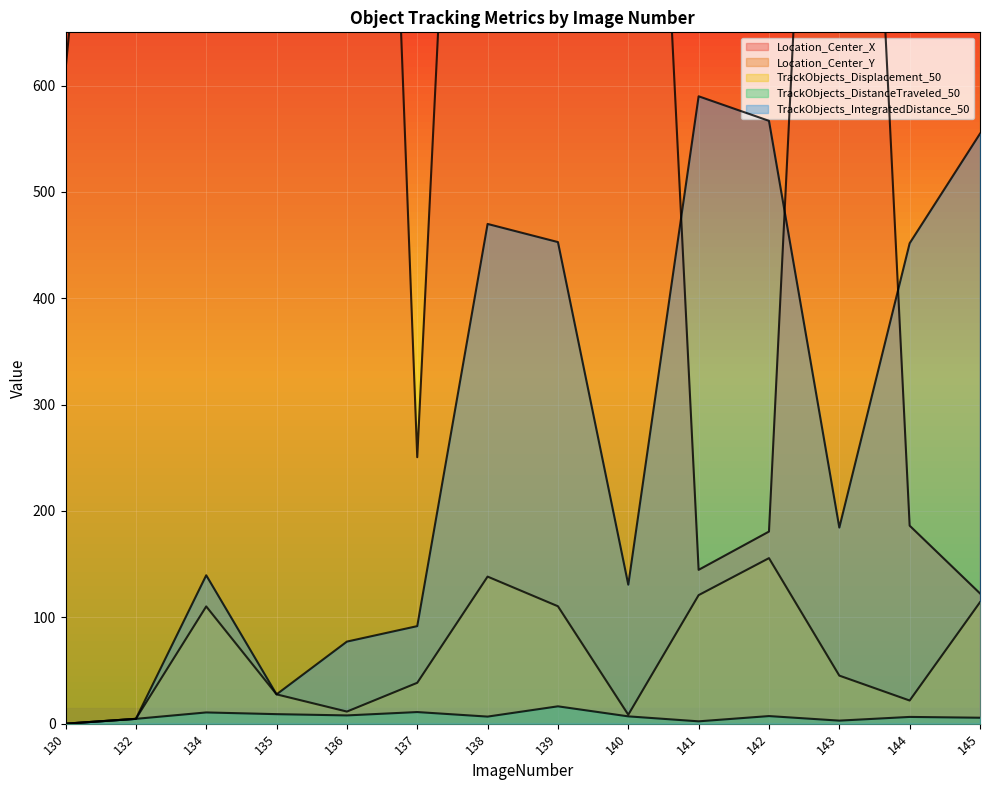

What is the greatest value displayed?

1988.7